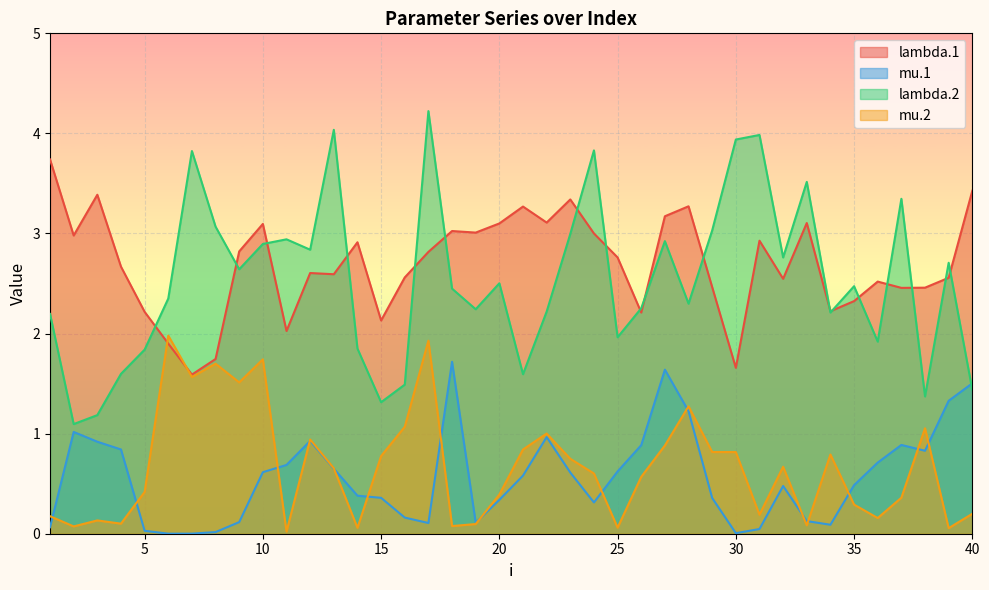

What are all the series names shown in the legend?

lambda.1, mu.1, lambda.2, mu.2